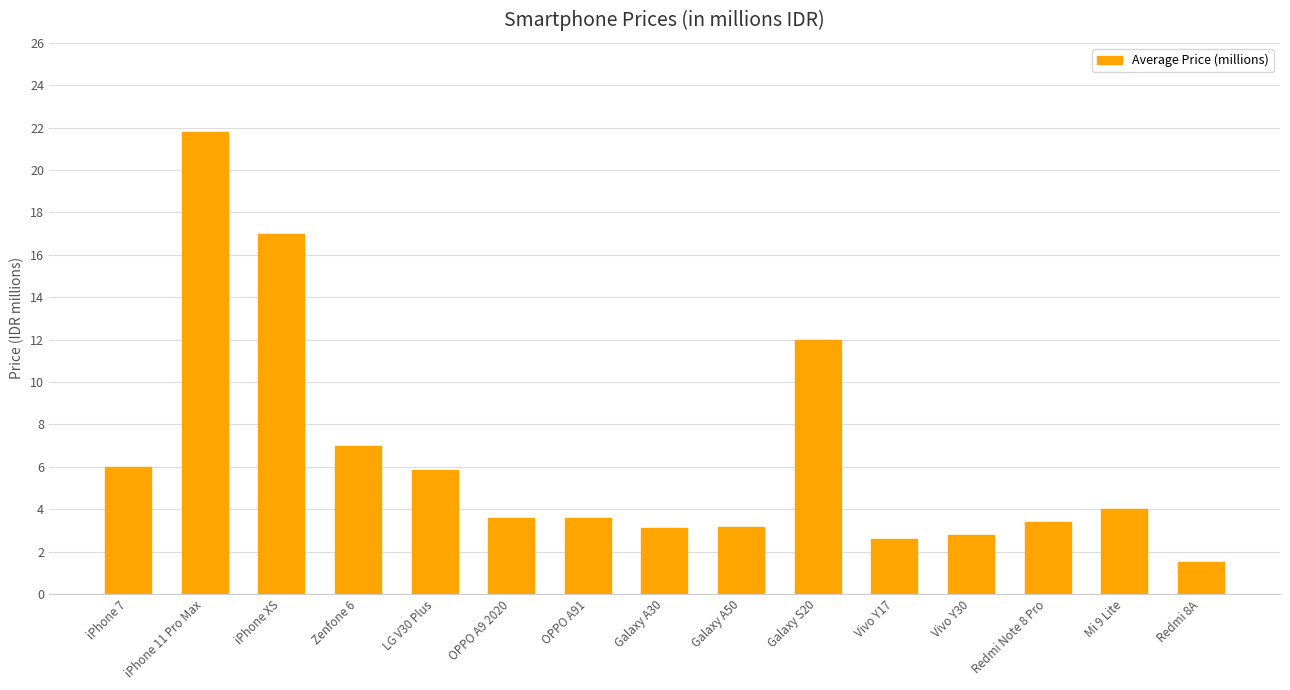

At which label is the value closest to 11?

Galaxy S20